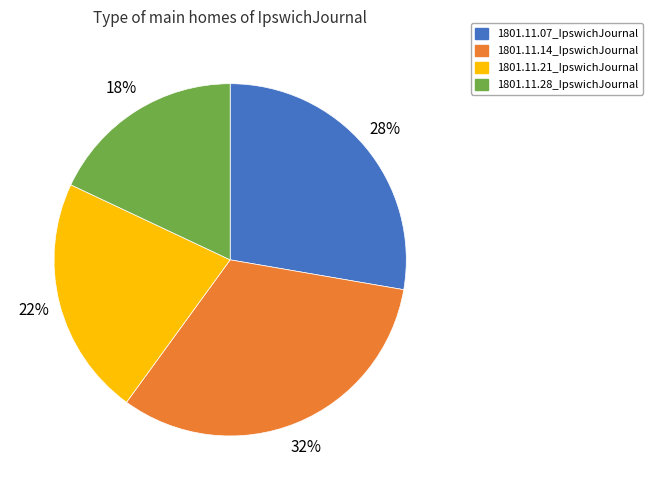

To the nearest percent, what portion does 1801.11.28_IpswichJournal represent?

18%